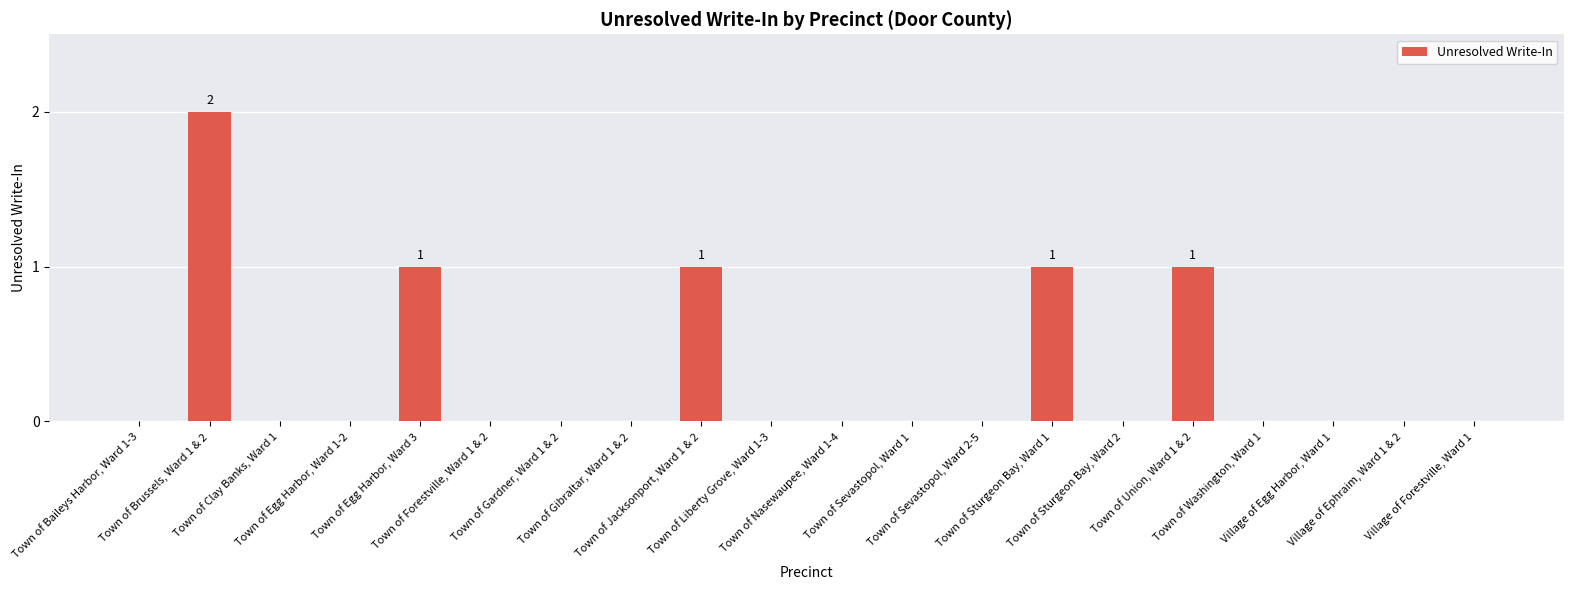

How many distinct data groups are displayed?

1